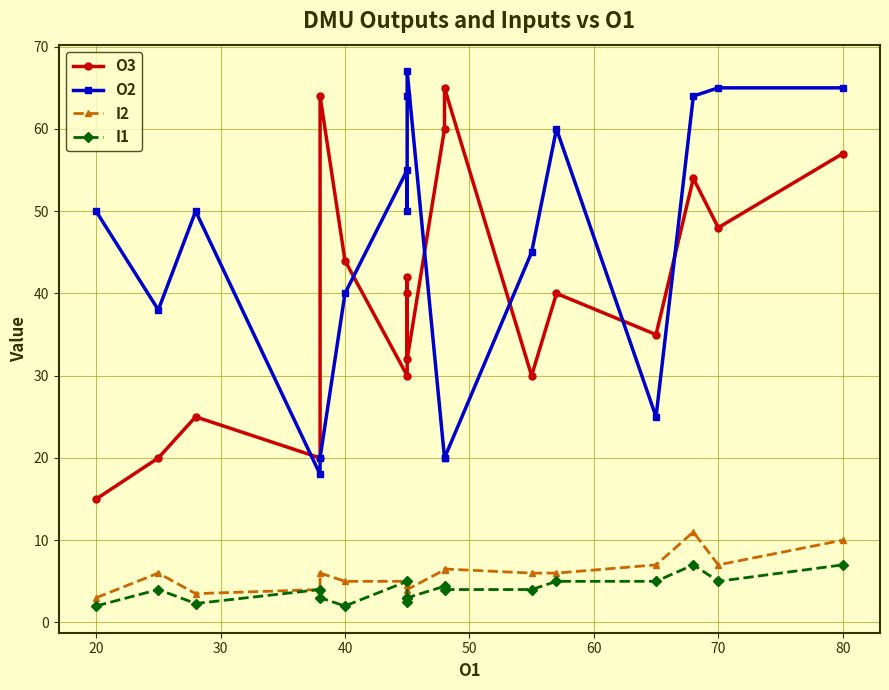

What is the label of the 6th point from the left?

40